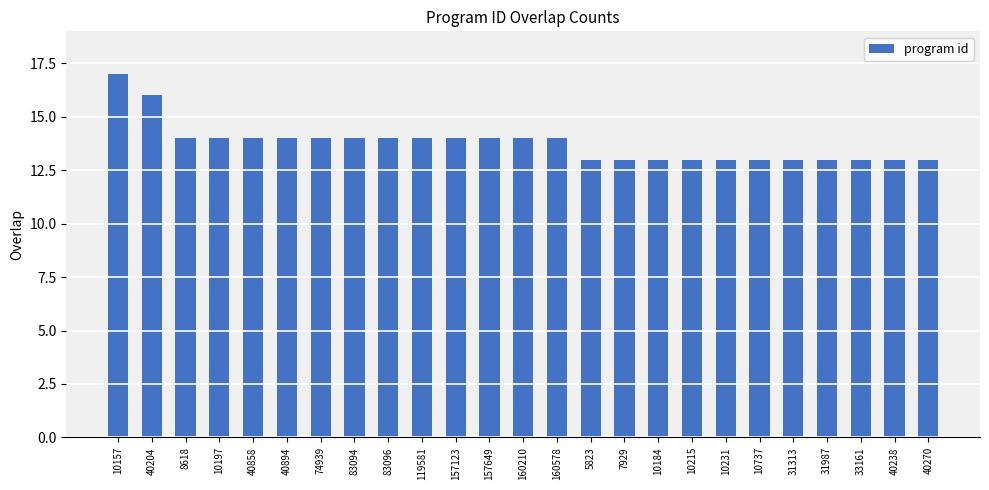

What is the label of the 6th bar from the left?

40894